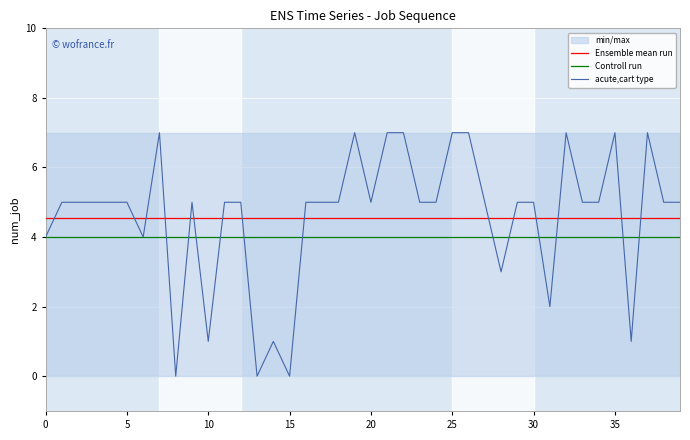

Which series has the widest spread of values?

acute,cart type